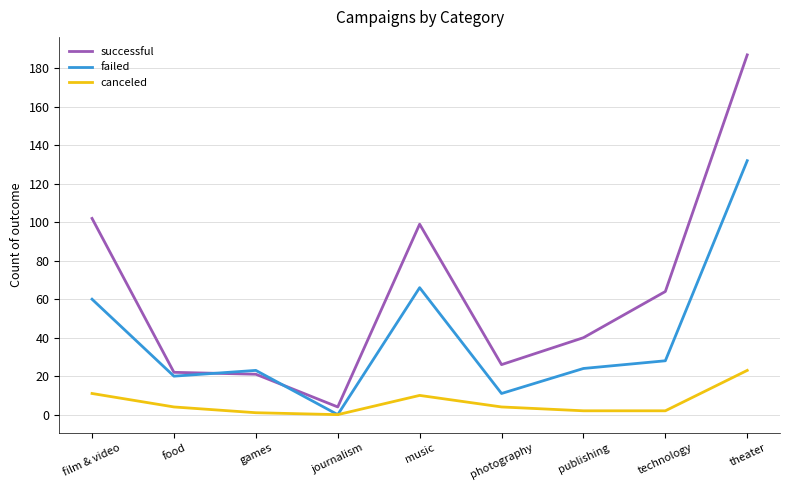

The value of successful at film & video is 167. True or false?

False